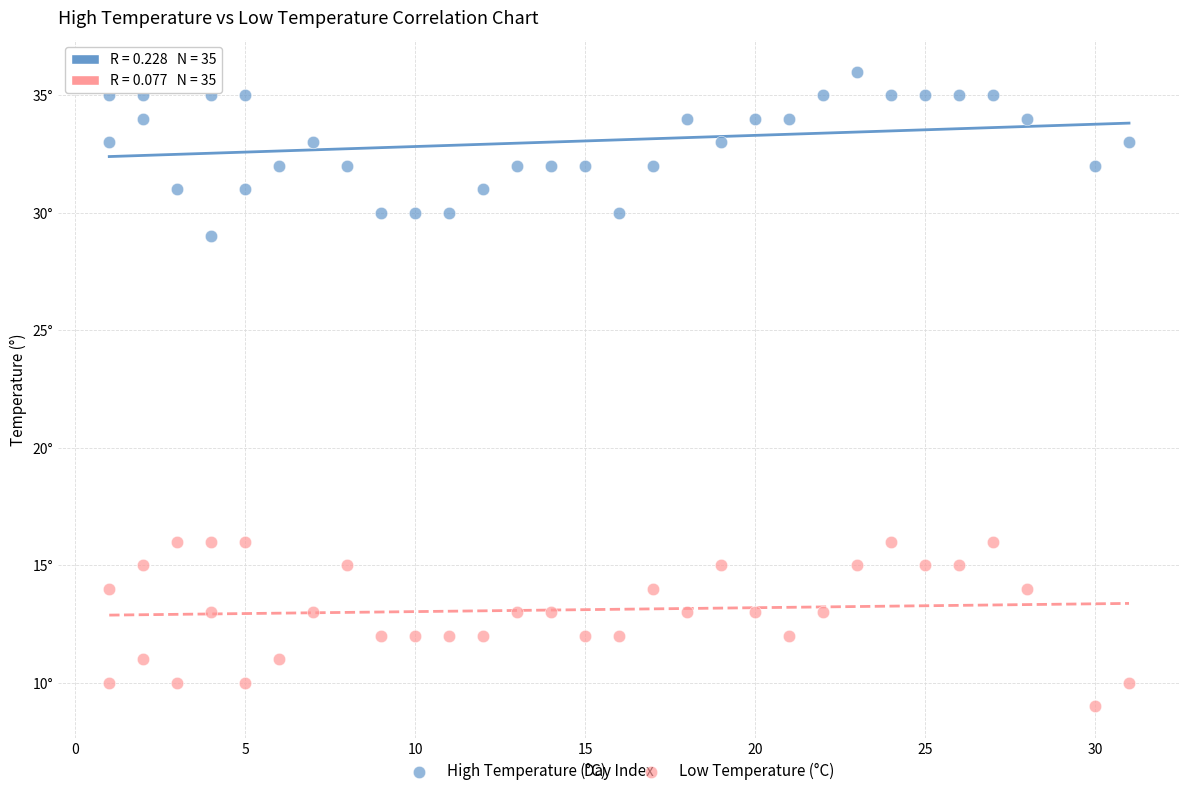

Which series contains the highest Y value?

High Temperature (°C)